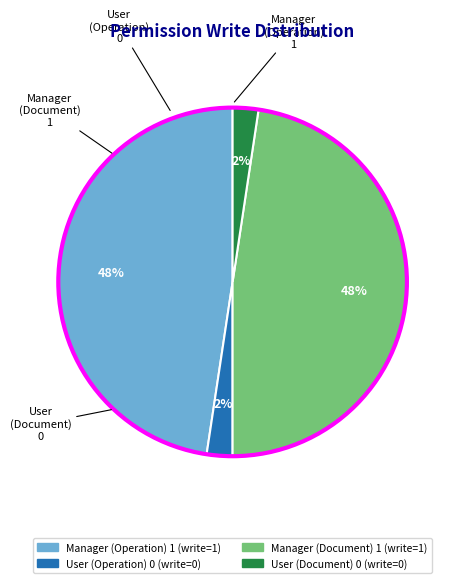

To the nearest percent, what is the average slice percentage?

25%